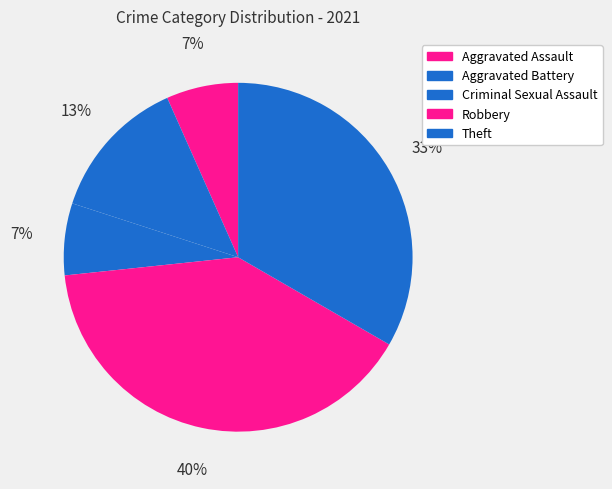

How many segments does this pie chart have?

5